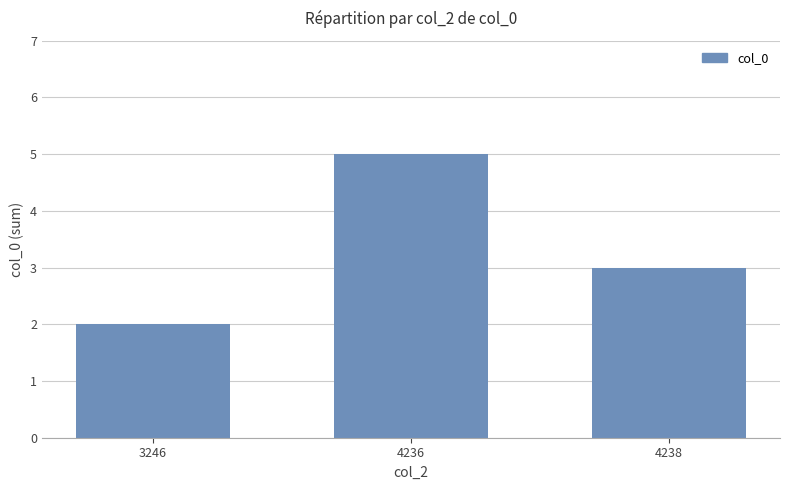

Which has a higher value, 3246 or 4238?

4238